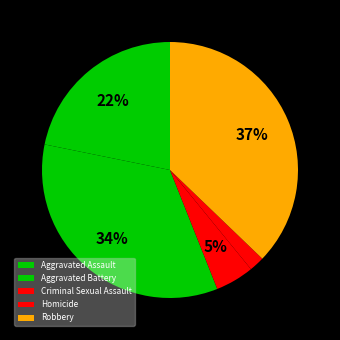

The Aggravated Battery slice represents 34% of the pie. True or false?

True